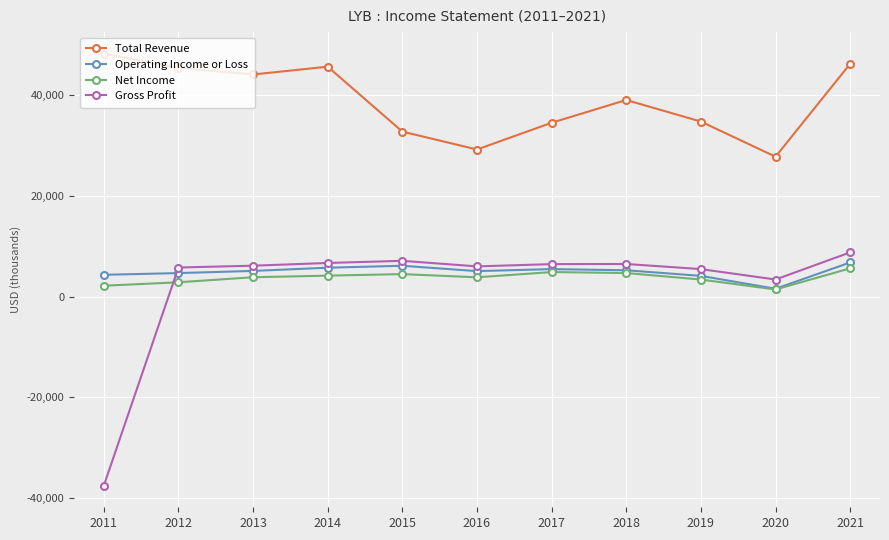

Does the chart have visible grid lines?

Yes